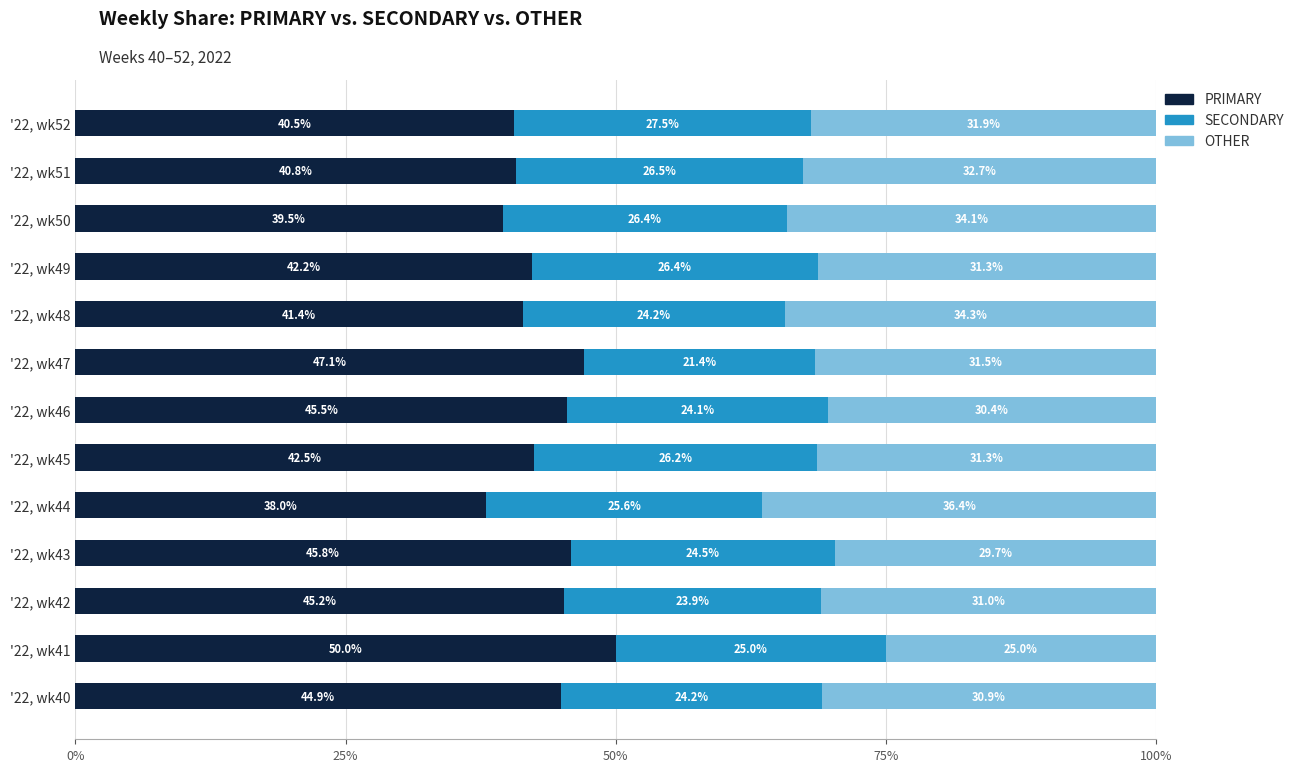

What is the sum of the PRIMARY values at '22, wk51 and '22, wk43?

86.6